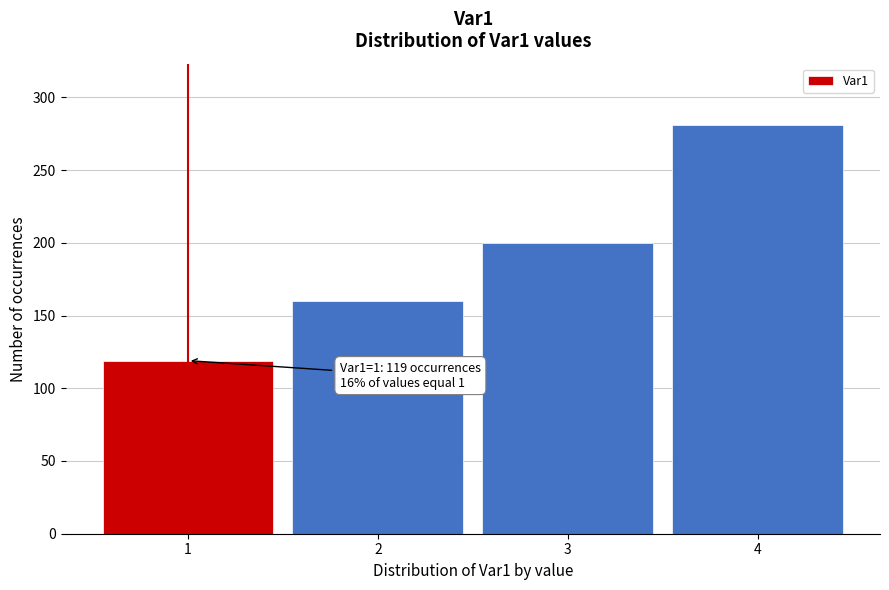

Reading left to right, transcribe all the data shown in this chart.

119	160	200	281